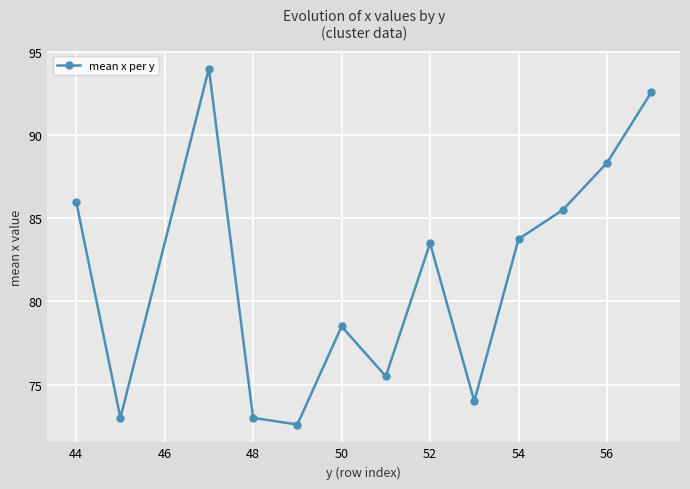

What is the value of the 4th point from the left?

73.0